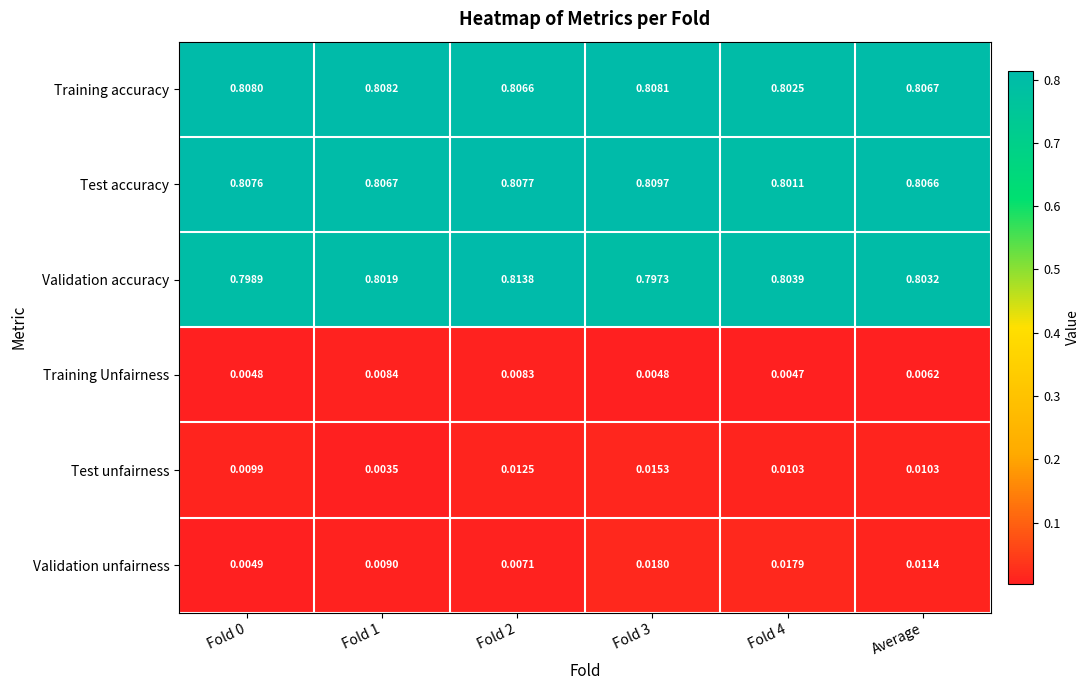

Which series has the largest total across all categories?

Training accuracy